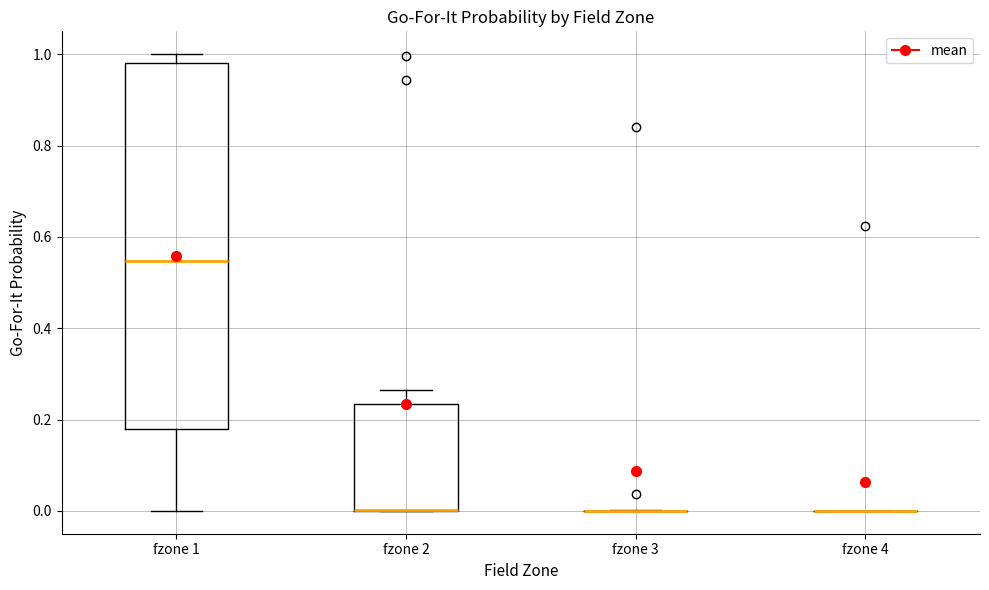

Reading left to right, read every box against the y-axis: the position of its median line, the range the box covers, and the ends of its whiskers. The values are not printed on the chart, so give them approximately, as read against the axis.

fzone 1: median 0.54, box 0.18 to 0.98, whiskers 0.00 to 1.00
fzone 2: median 0.00 (drawn on the box's lower edge), box 0.00 to 0.24, whiskers 0.00 to 0.26
fzone 3: box collapsed to a line at 0.00, whiskers 0.00 to 0.00
fzone 4: box collapsed to a line at 0.00, whiskers 0.00 to 0.00